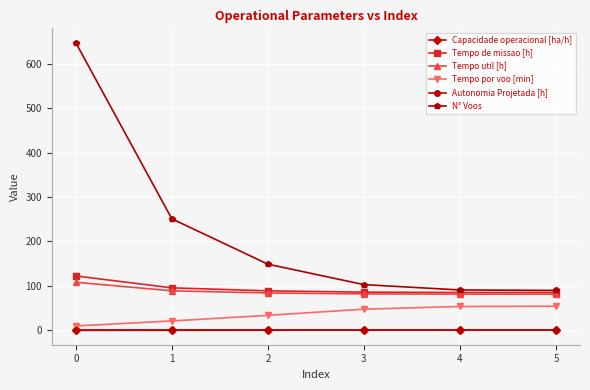

What is the spread (max minus min) of values at 0?

646.8